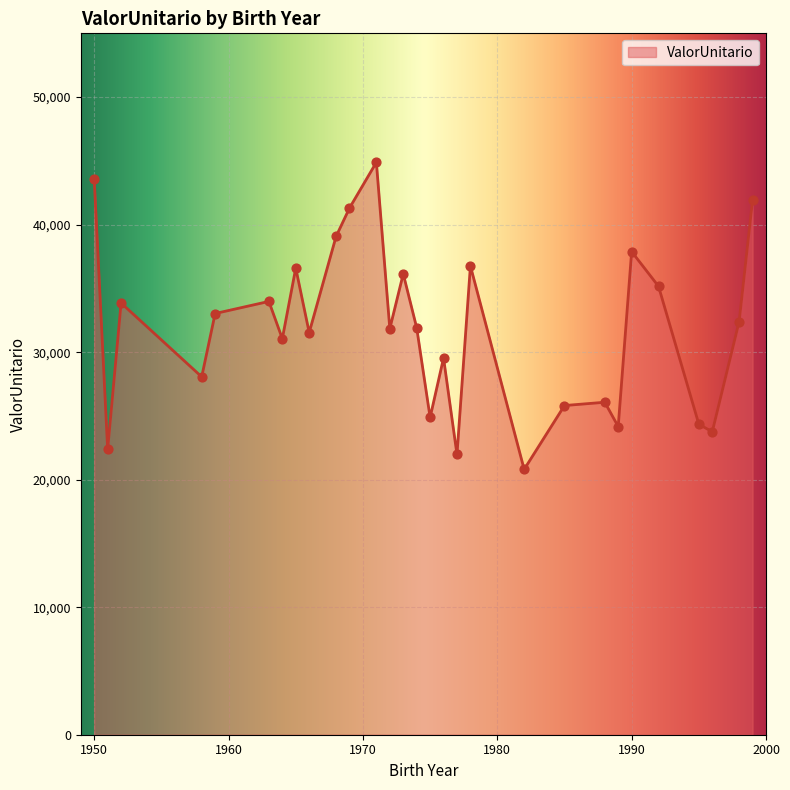

What is the minimum value shown in the chart?

20806.8